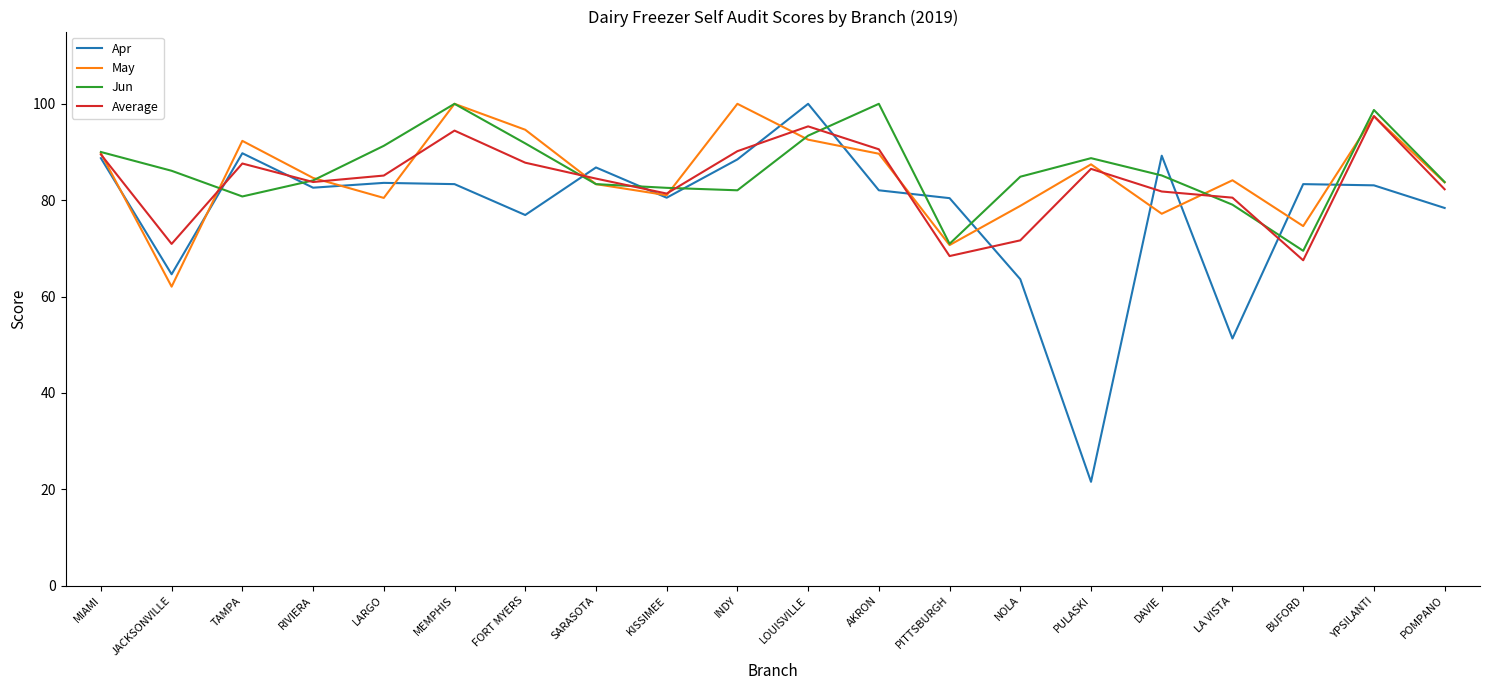

What is the maximum value for May?

100.0